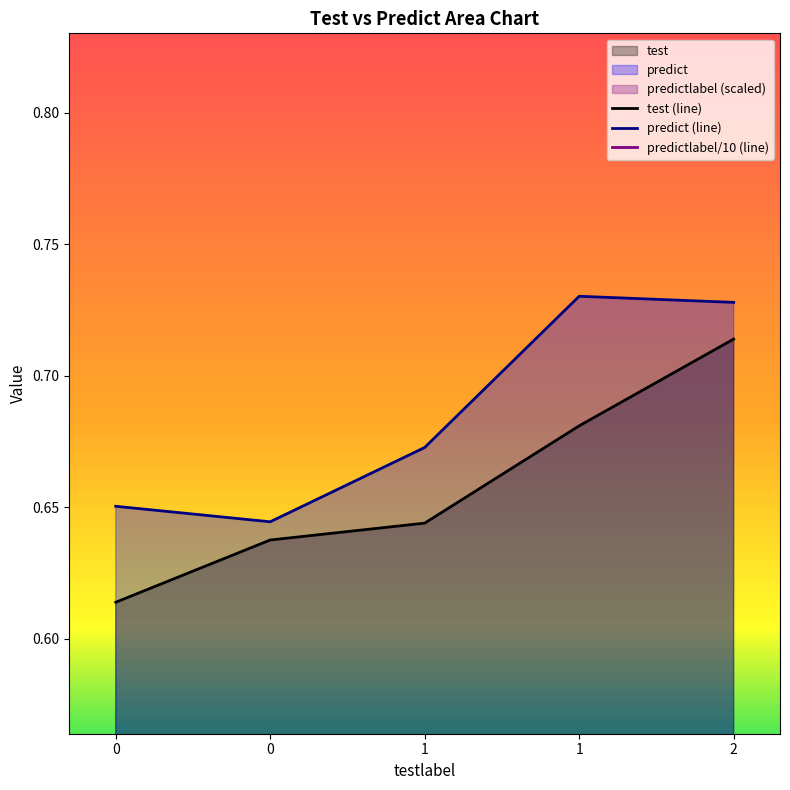

True or false: predictlabel and predict intersect in this chart.

False